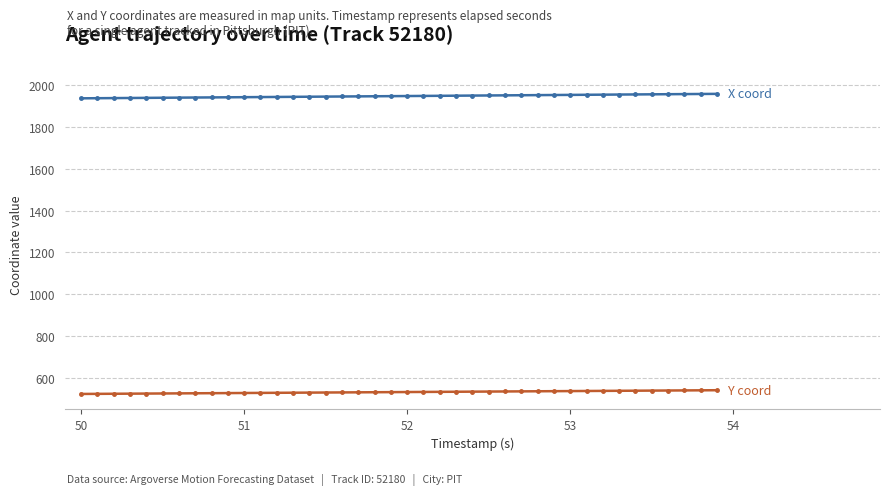

Is this an area chart (filled region under the line)?

No